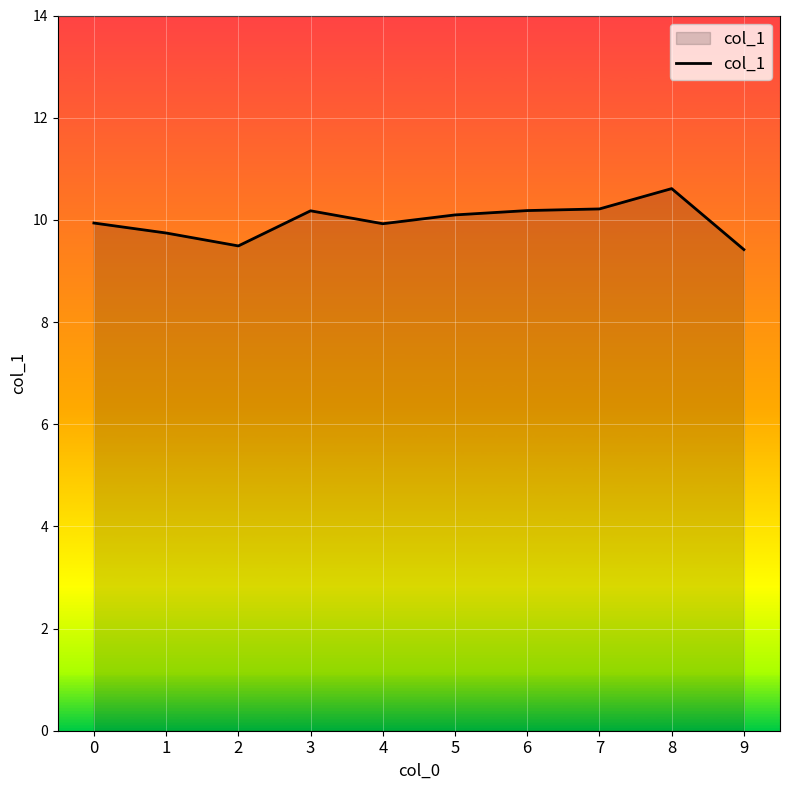

Where does the data first go above 10?

3